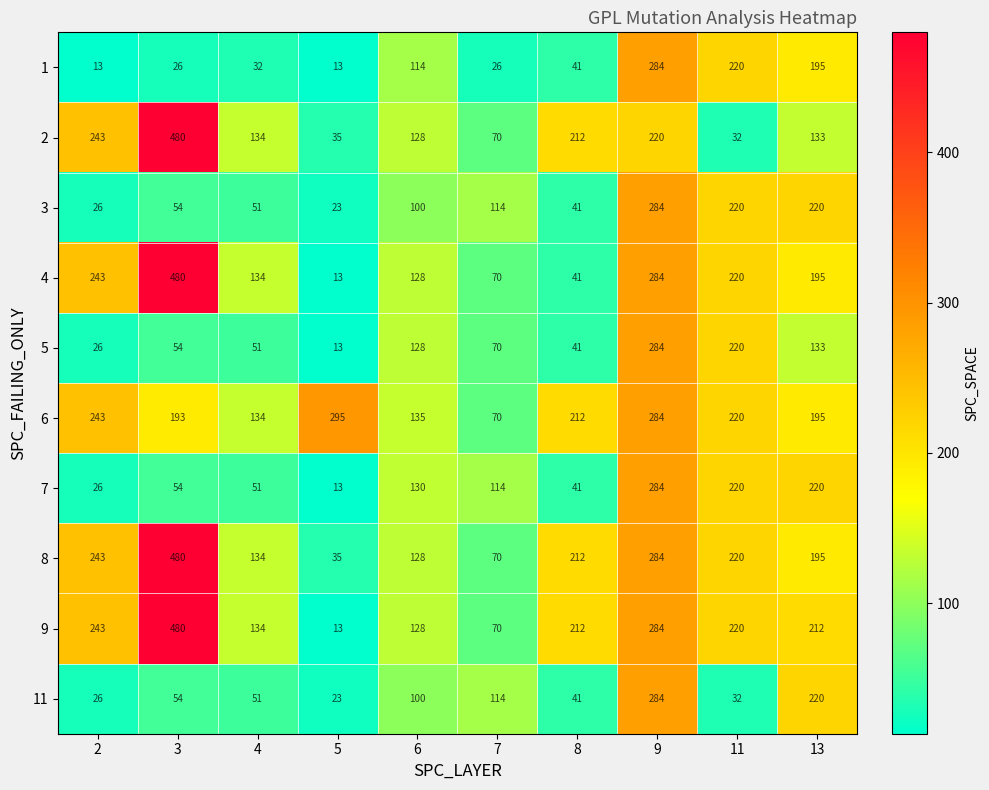

Rank the categories by 11 value from highest to lowest.

9, 13, 7, 6, 3, 4, 8, 11, 2, 5